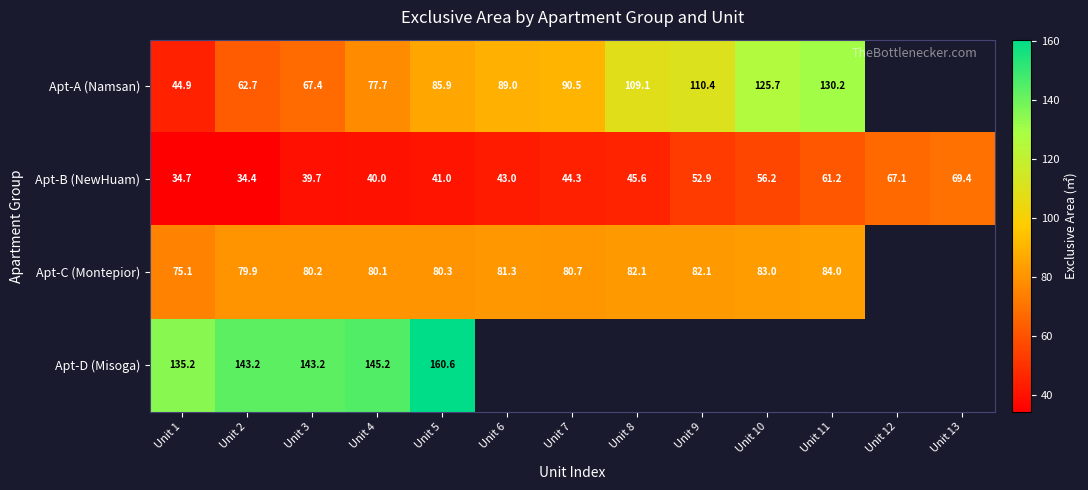

Between Unit 3 and Unit 5, which is larger?

Unit 5